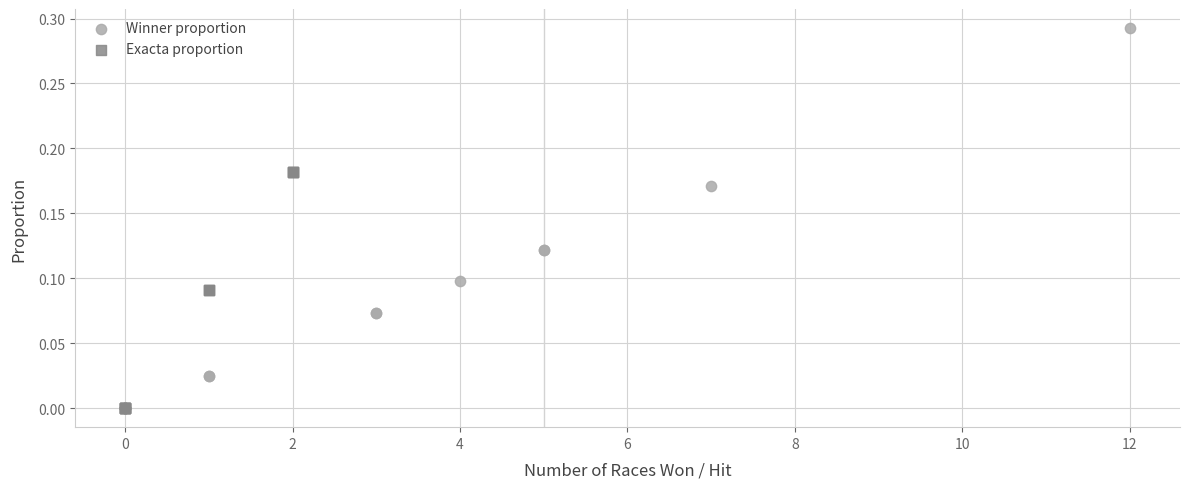

Which series contains the highest Y value?

Winner proportion